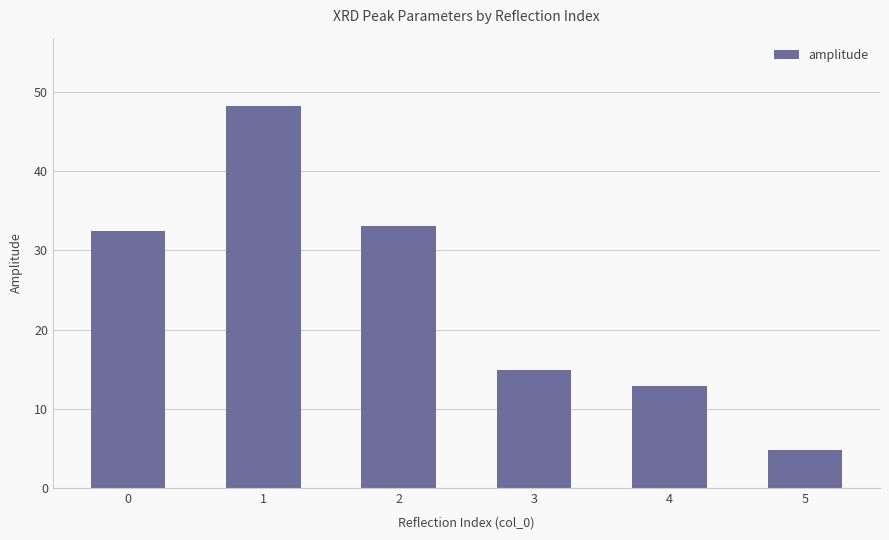

Is it true that the value at 0 is 32.4?

True